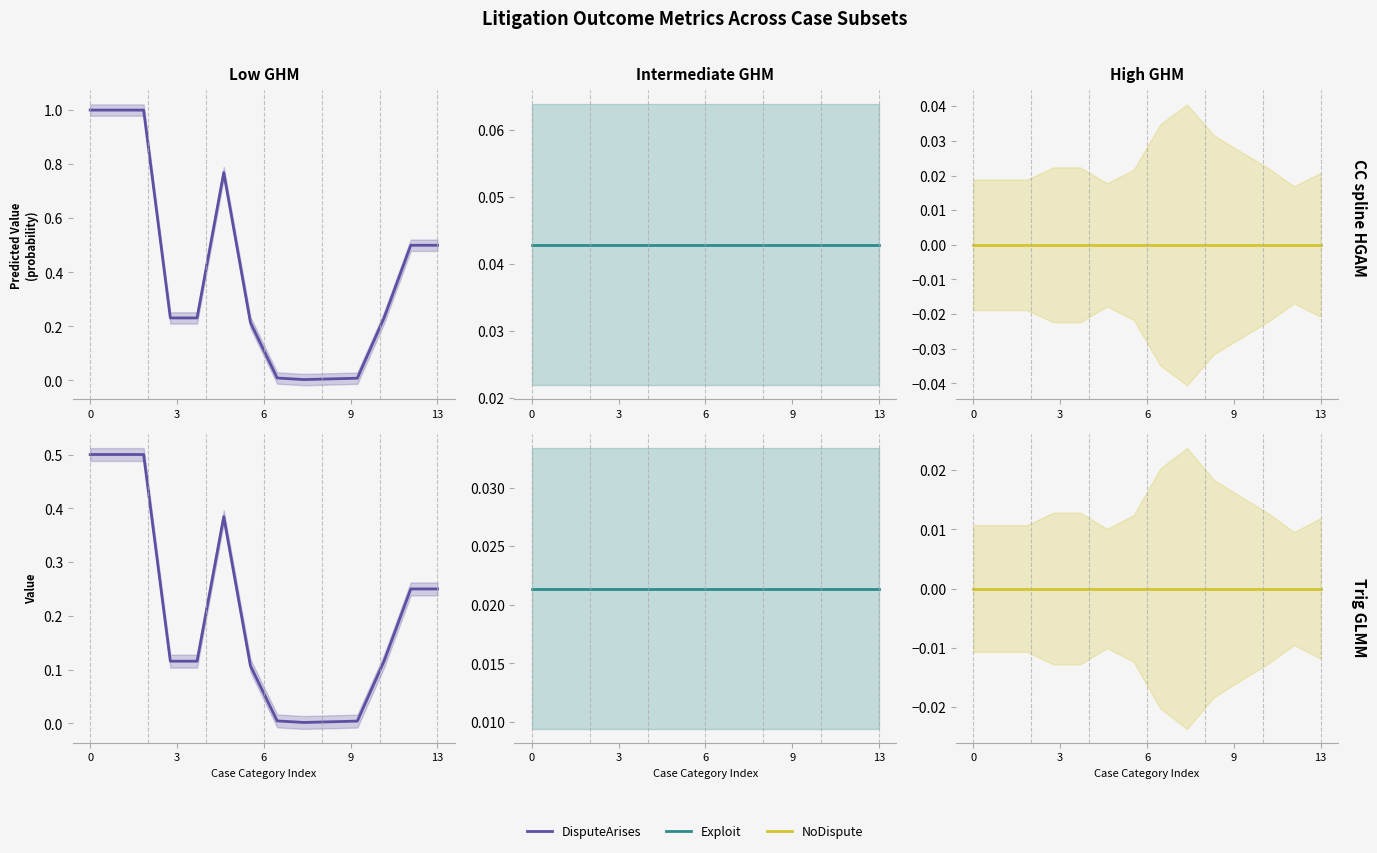

Count the number of categories in the chart.

14